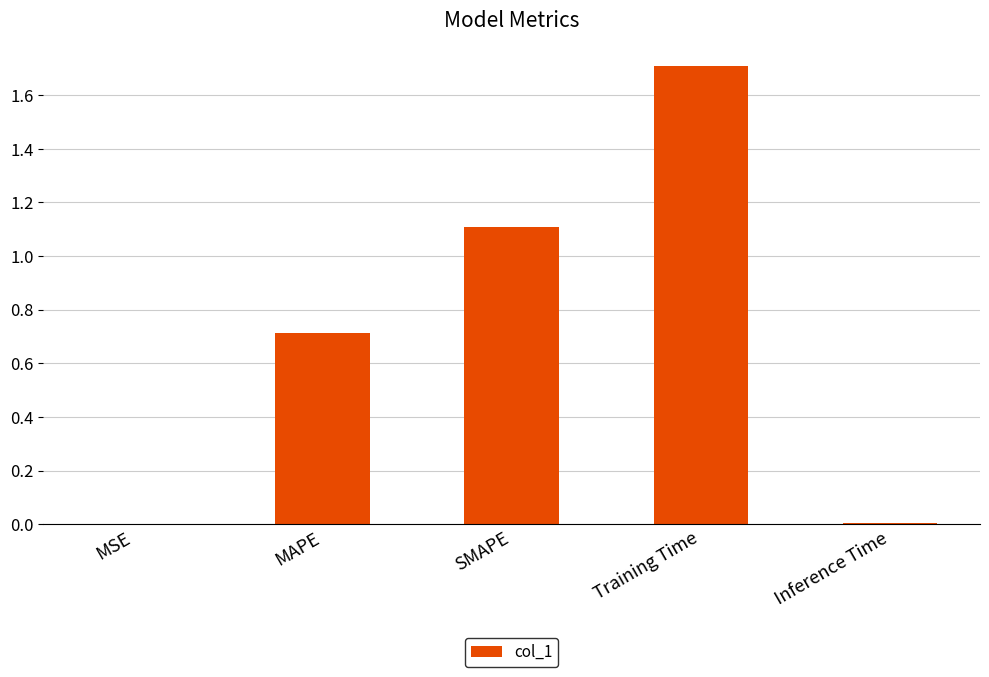

Which has a higher value, SMAPE or MSE?

SMAPE